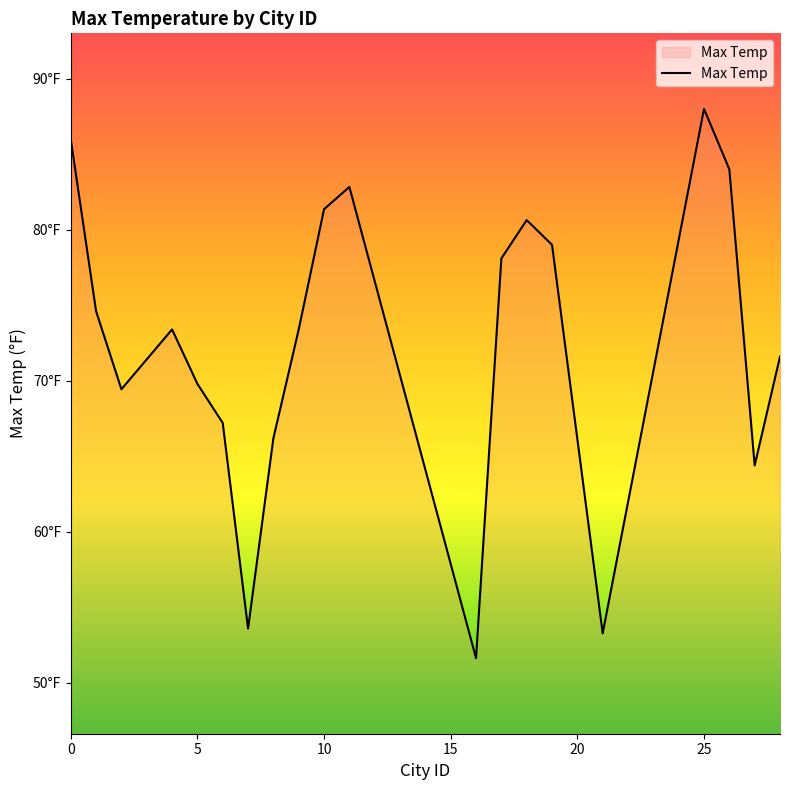

Does the chart have visible grid lines?

No